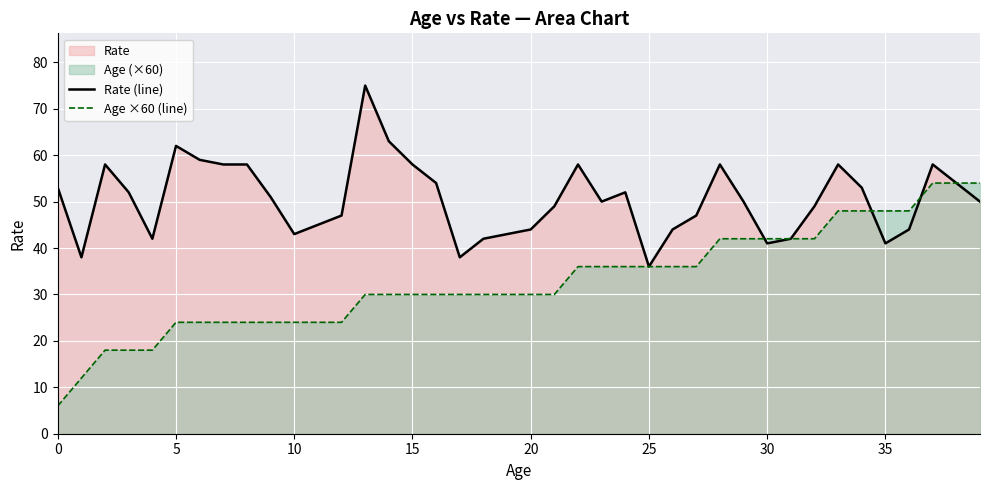

Which label corresponds to the largest value in the chart?

13